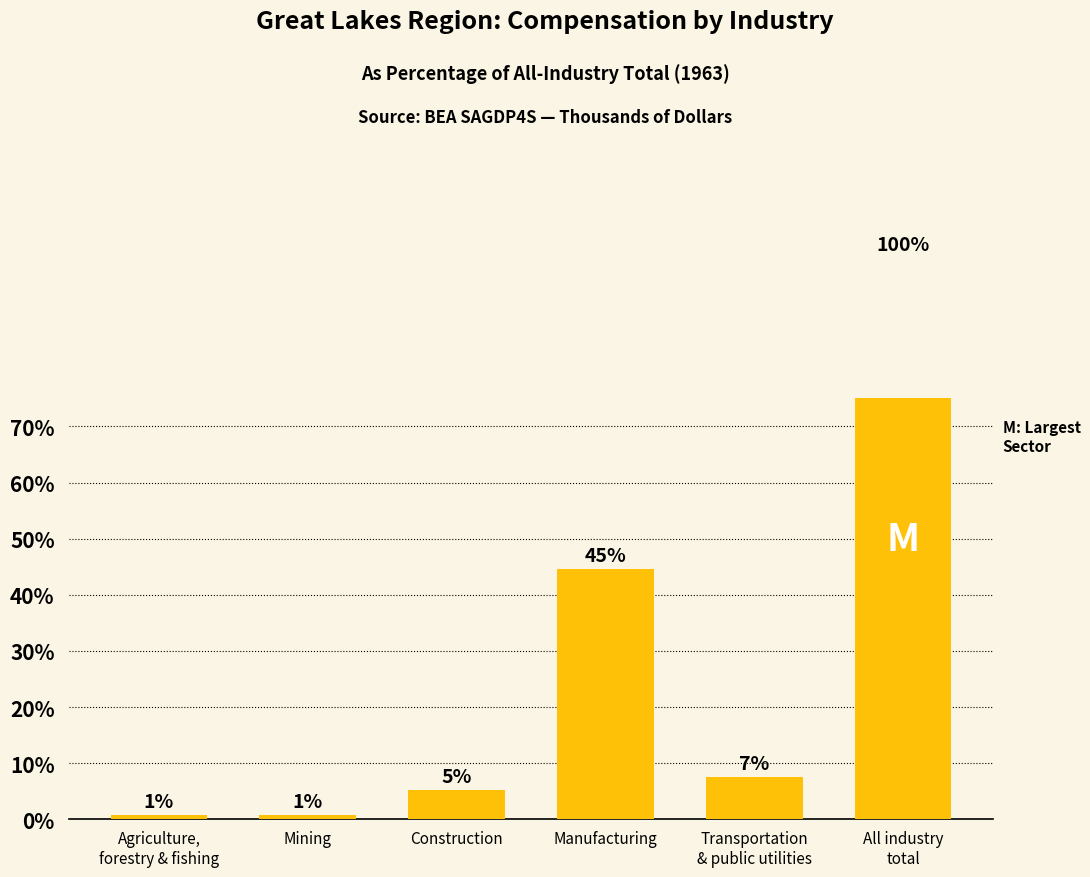

The chart shows a value of 2.1 at Construction. True or false?

False